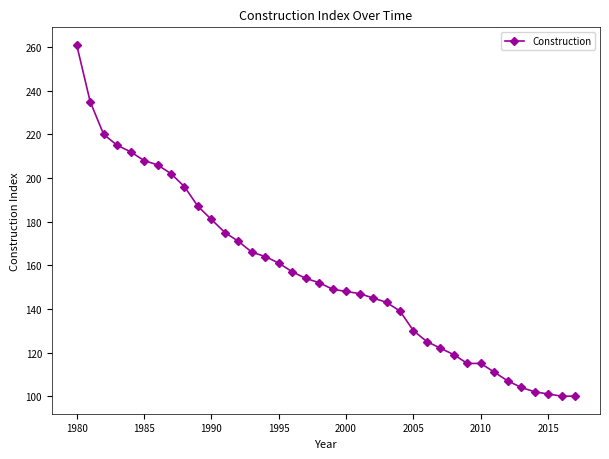

What is the value of the 6th point from the left?

208